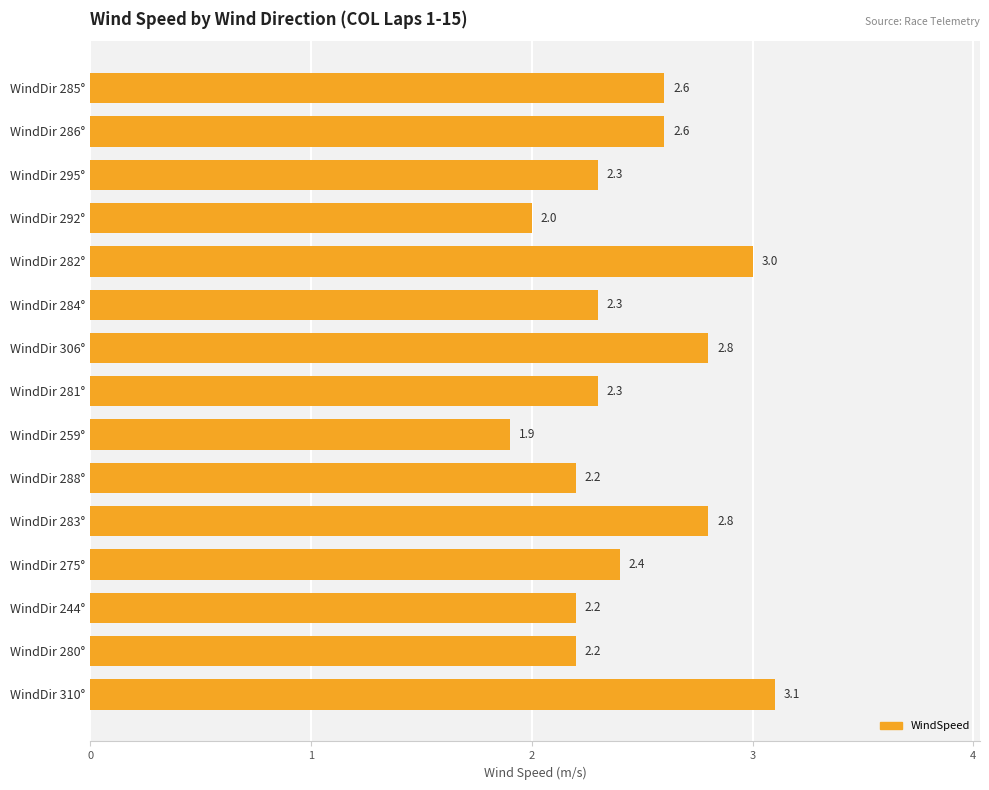

Reading top to bottom, transcribe all the data shown in this chart.

2.6	2.6	2.3	2.0	3.0	2.3	2.8	2.3	1.9	2.2	2.8	2.4	2.2	2.2	3.1